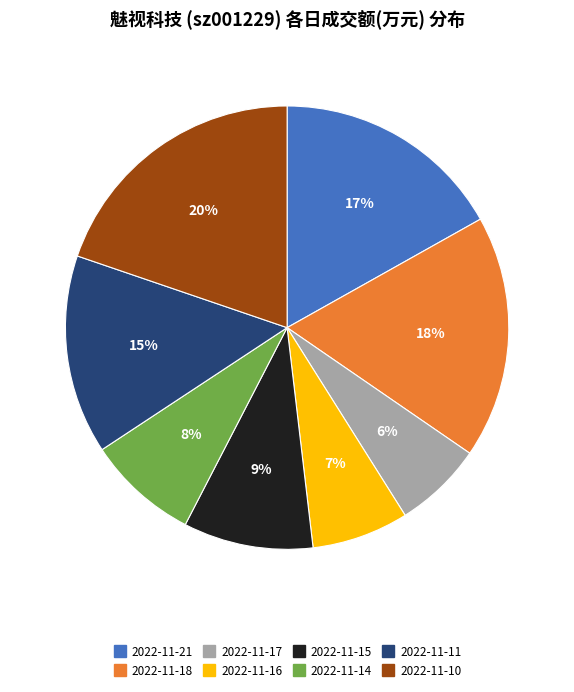

To the nearest percent, what percentage of the pie is 2022-11-16?

7%